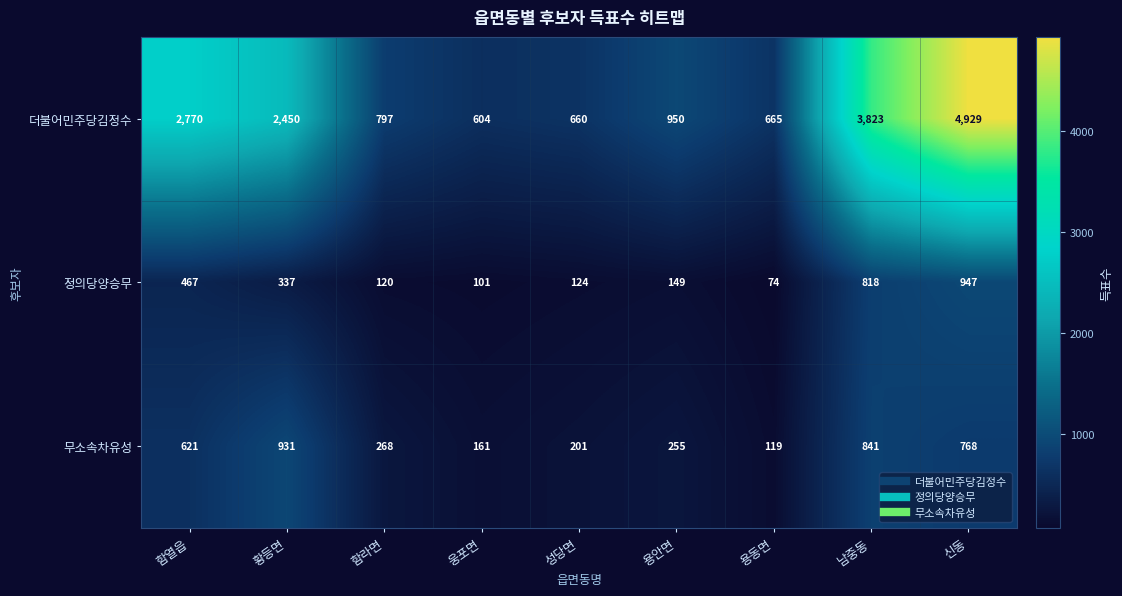

What is the sum of all 더불어민주당김정수 values?

17648